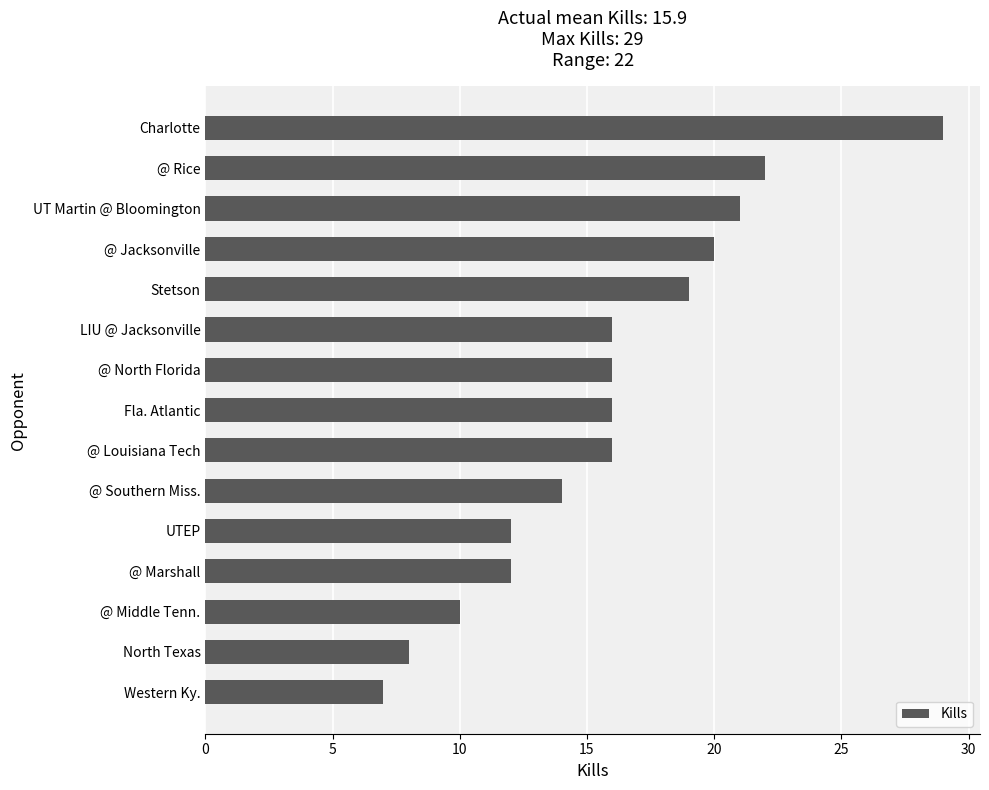

True or false: the data shows 17 at UTEP.

False